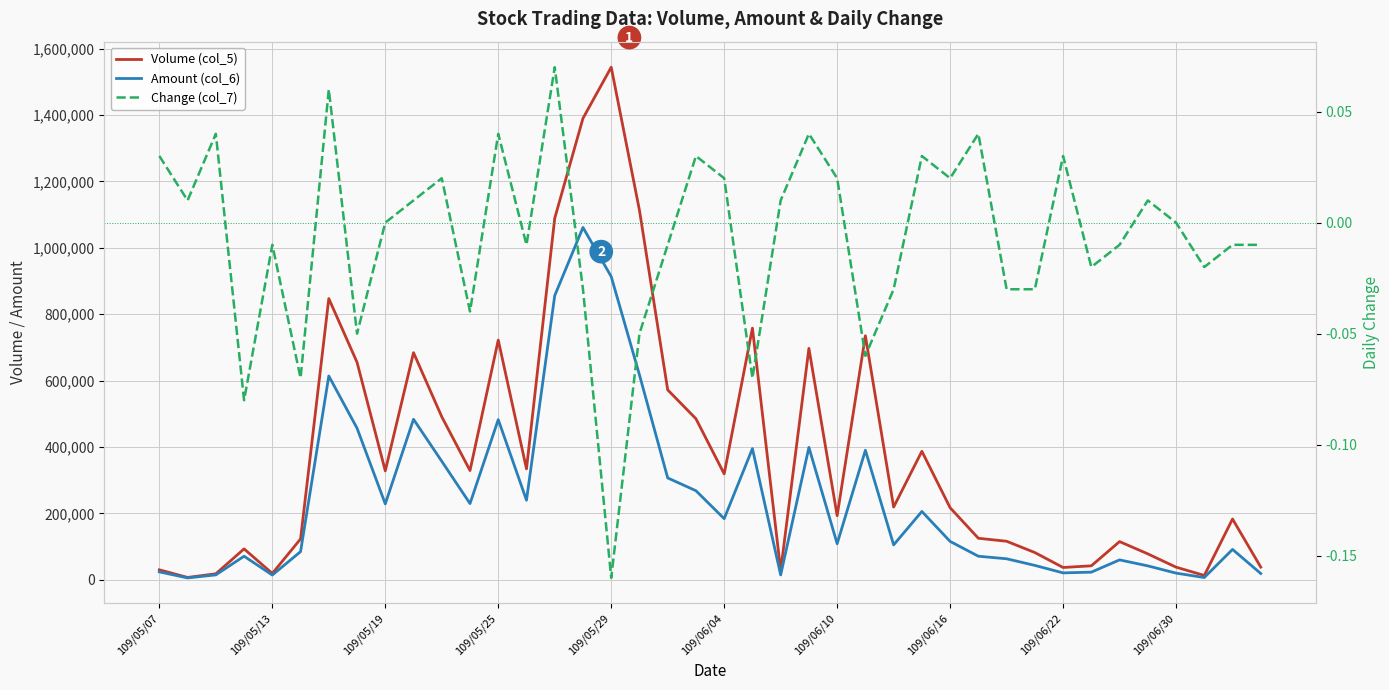

Which has a higher value, 10 or 109/05/13?

10